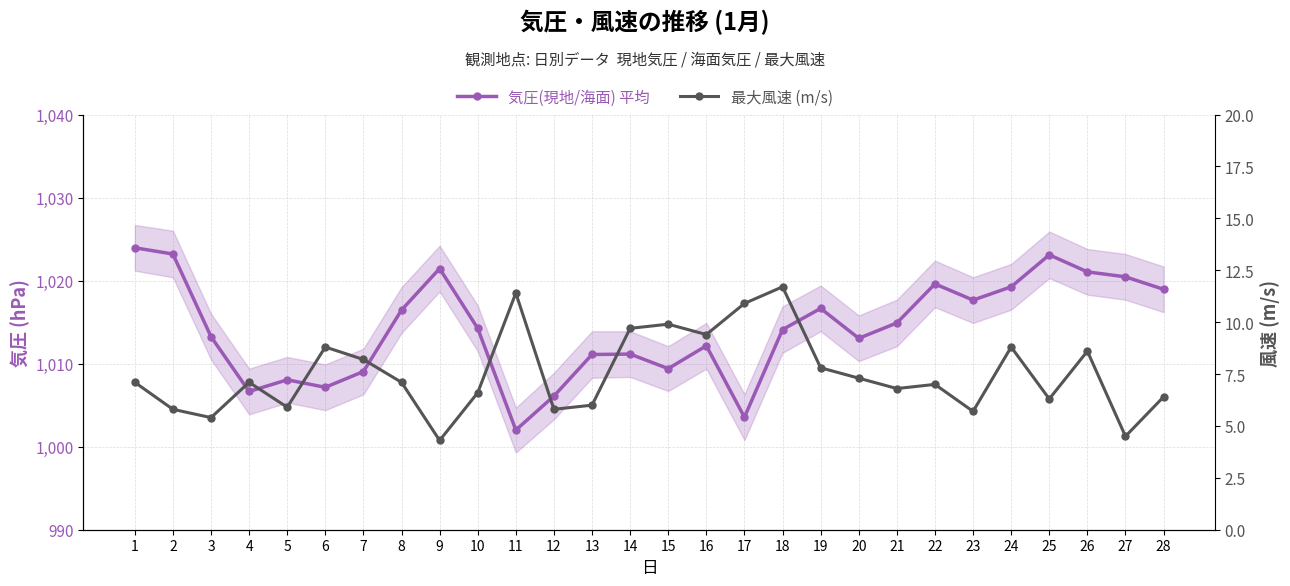

What is the difference between the maximum and minimum values in the 最大風速 (m/s) series?

7.4